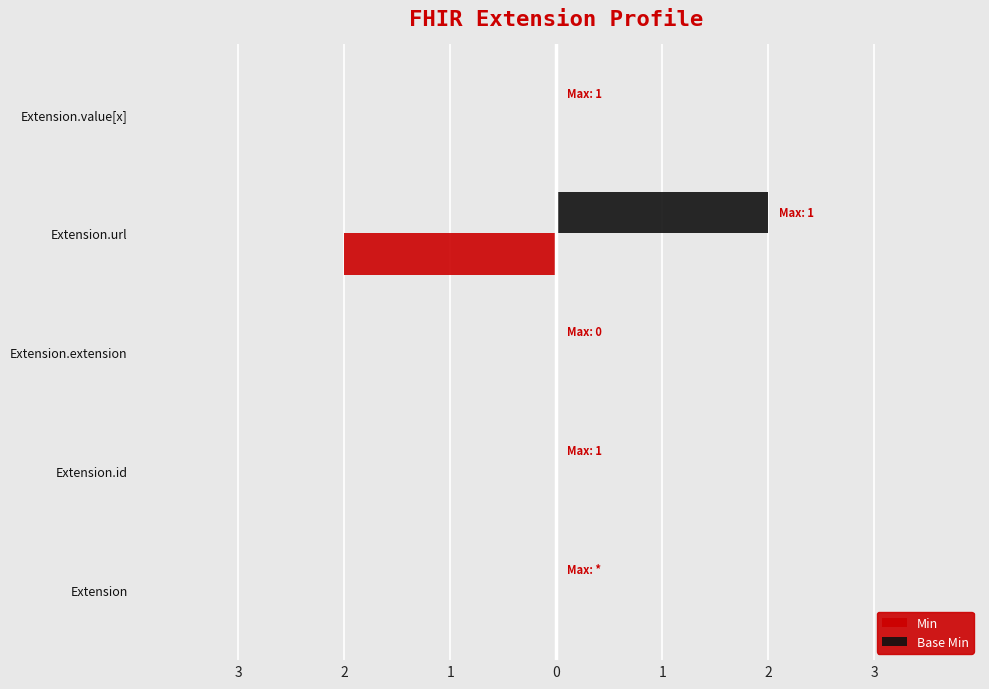

What are all the series names shown in the legend?

Min, Base Min